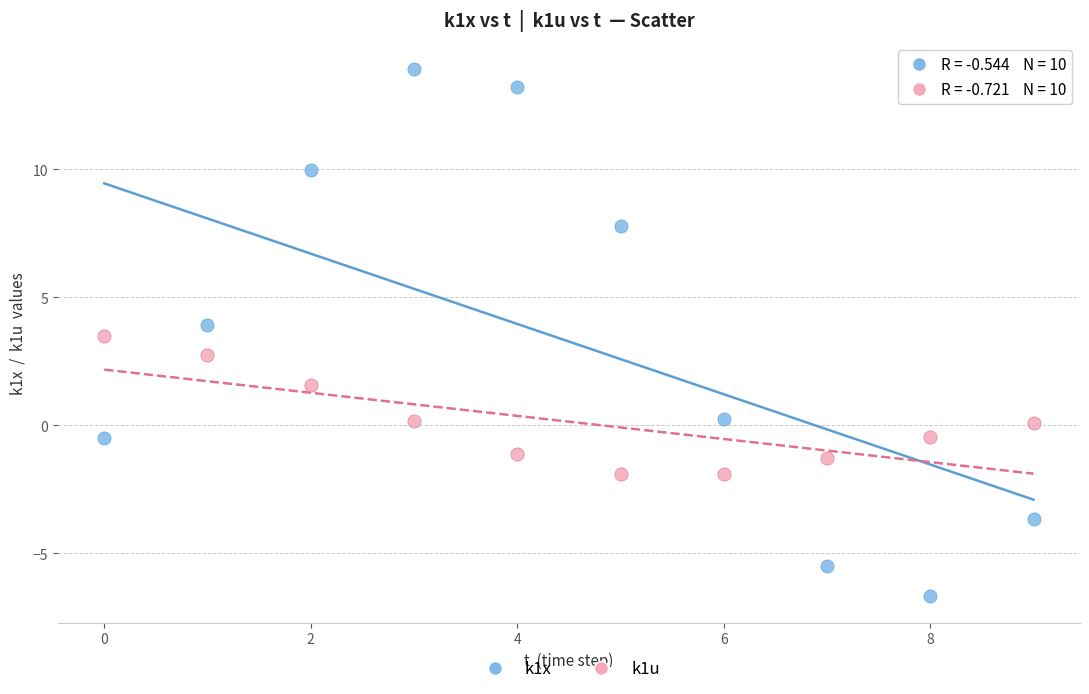

Which series contains the highest Y value?

k1x